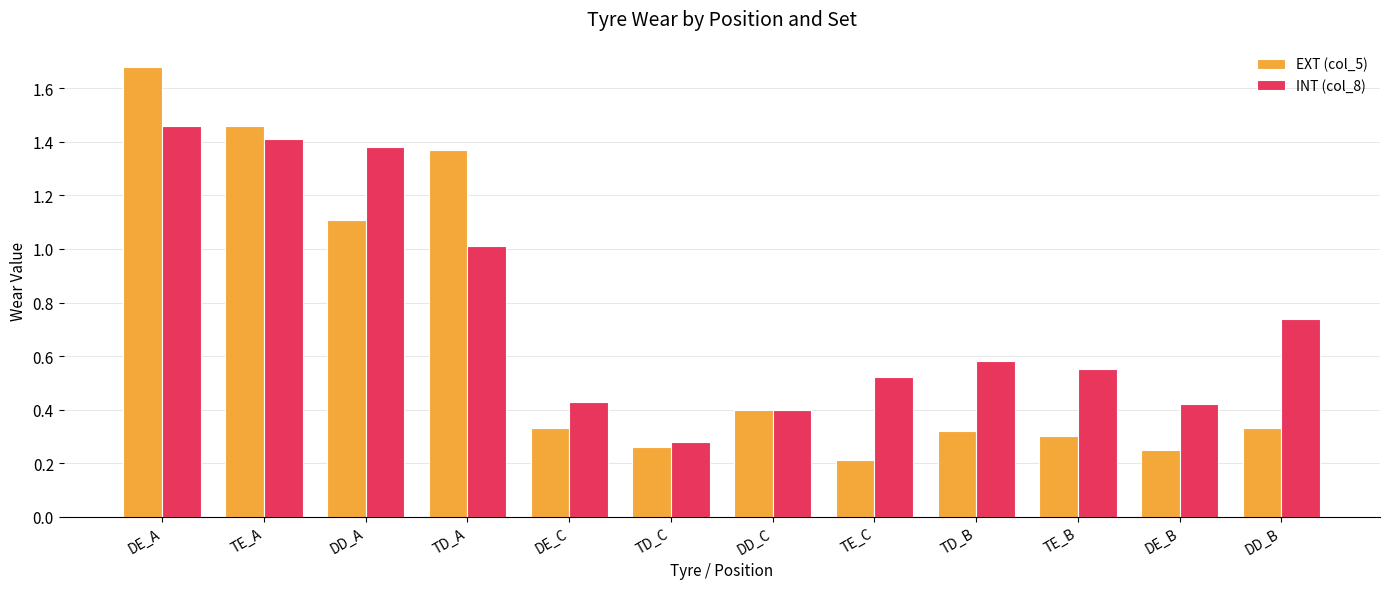

What are all the series names shown in the legend?

EXT (col_5), INT (col_8)